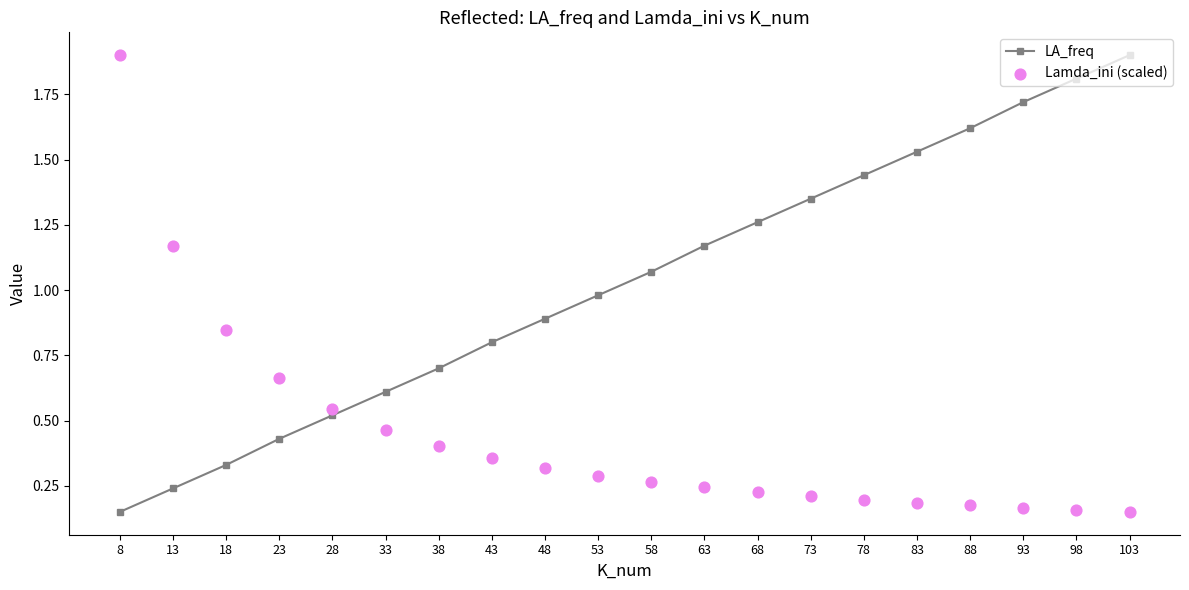

Which series has the largest total across all categories?

LA_freq